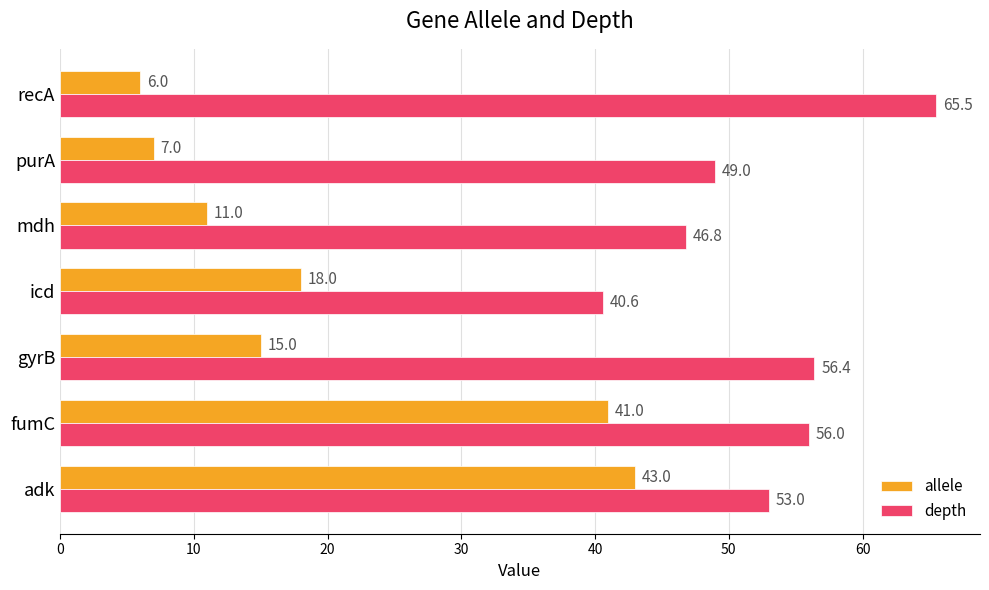

How many data points in allele are less than 15?

3